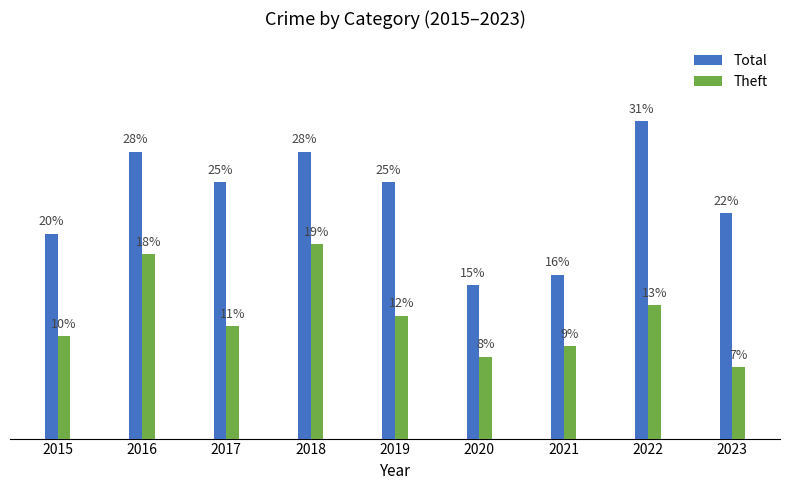

At which label does Total reach its minimum?

2020